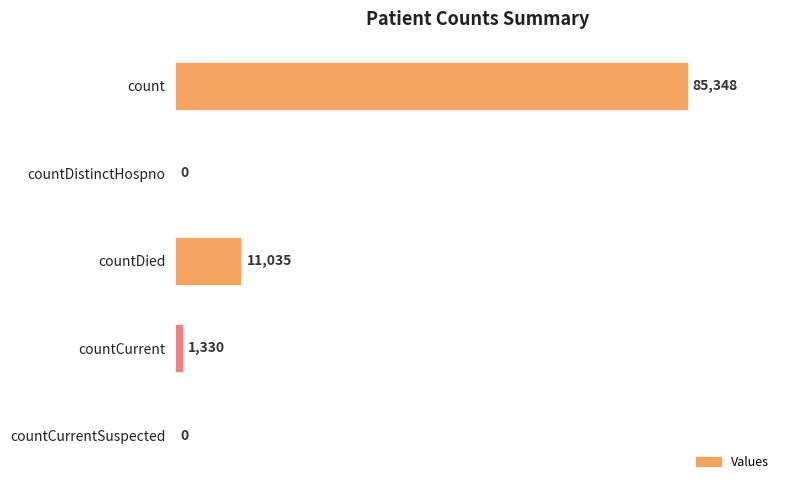

Are the bars horizontal?

Yes